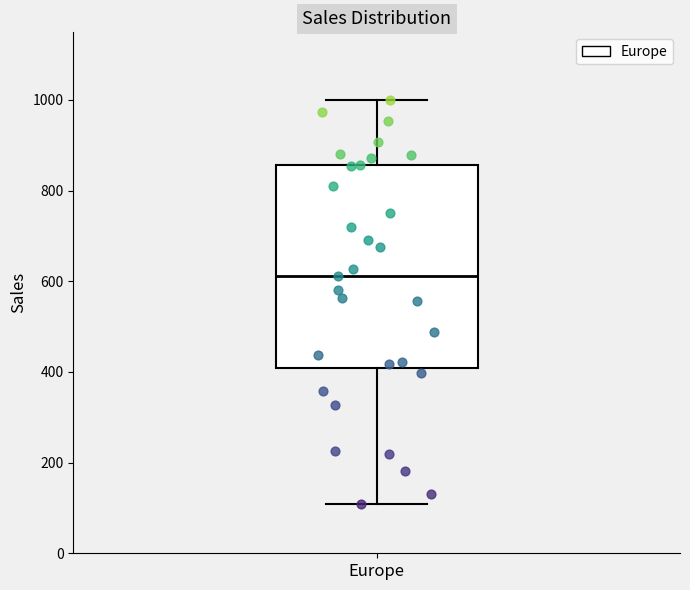

Where does the upper whisker of the box for Europe end on the y-axis? The values are not printed on the chart, so give them approximately, as read against the axis.

1000